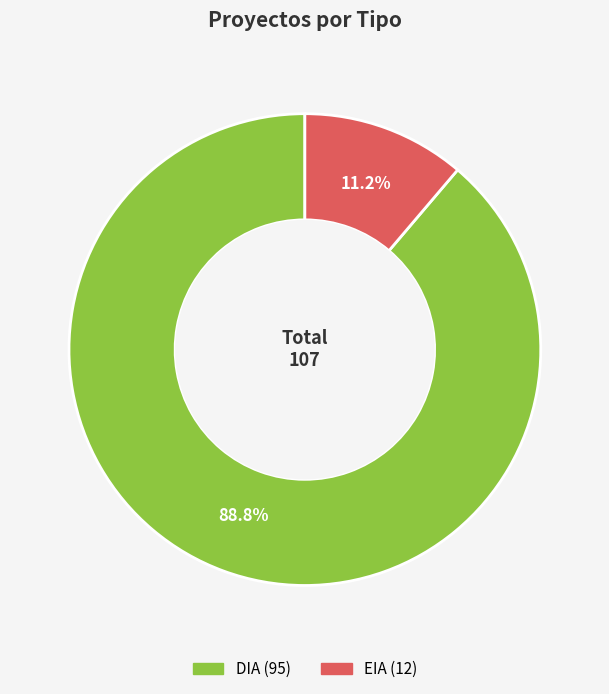

Between EIA and DIA, which is larger?

DIA